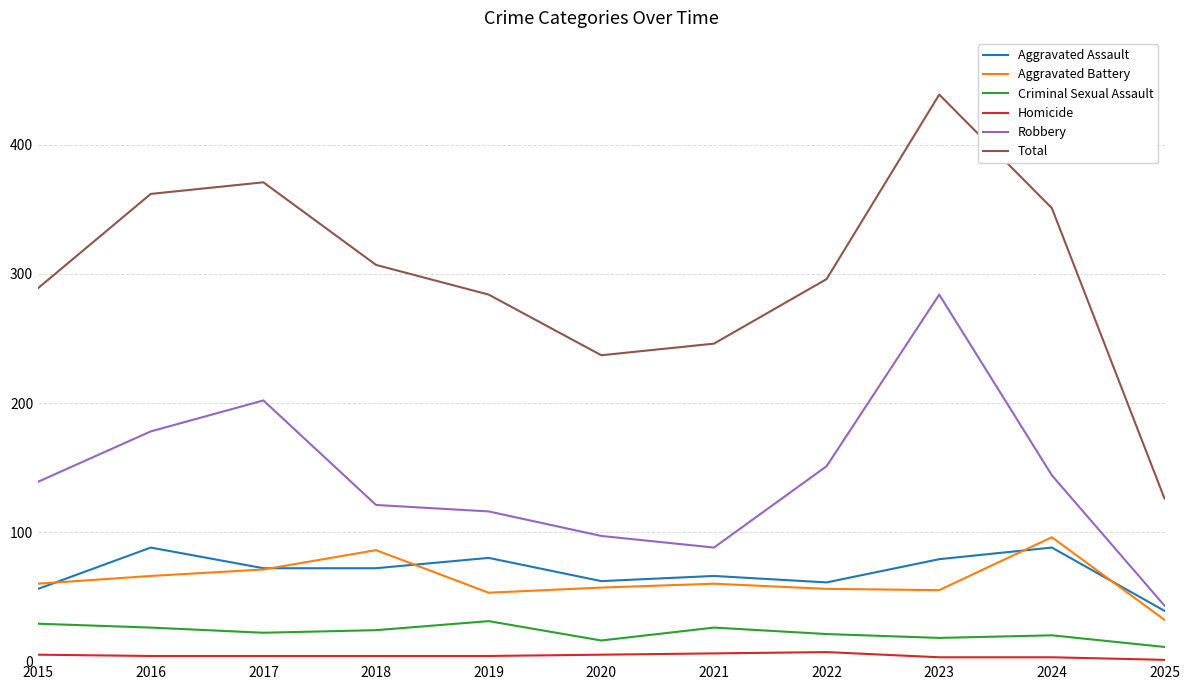

At how many categories does at least one series exceed 120?

11